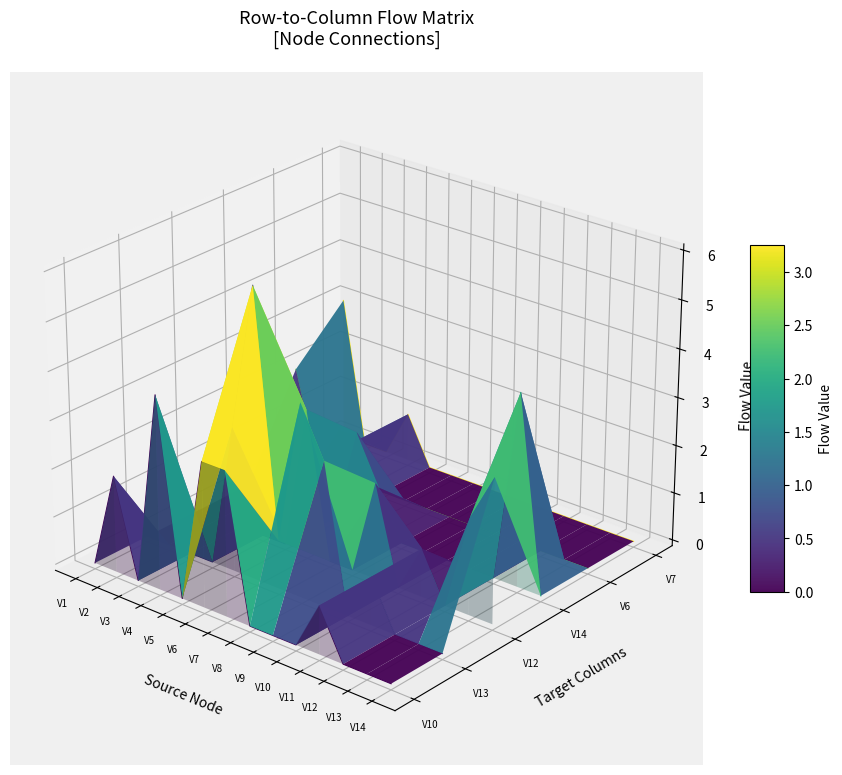

Which series ends up on top after the final intersection of V6 and V14?

V6